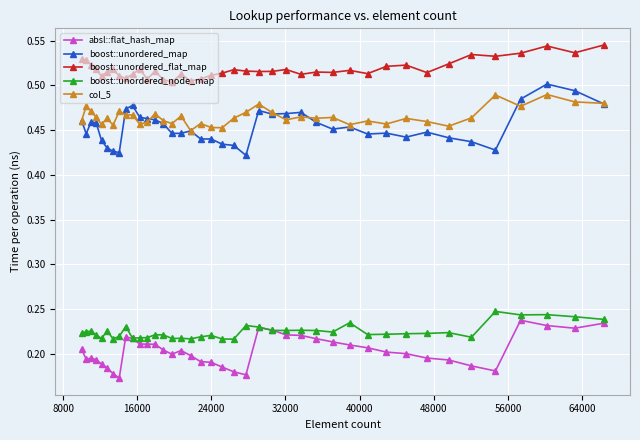

True or false: boost::unordered_map and boost::unordered_node_map intersect in this chart.

False